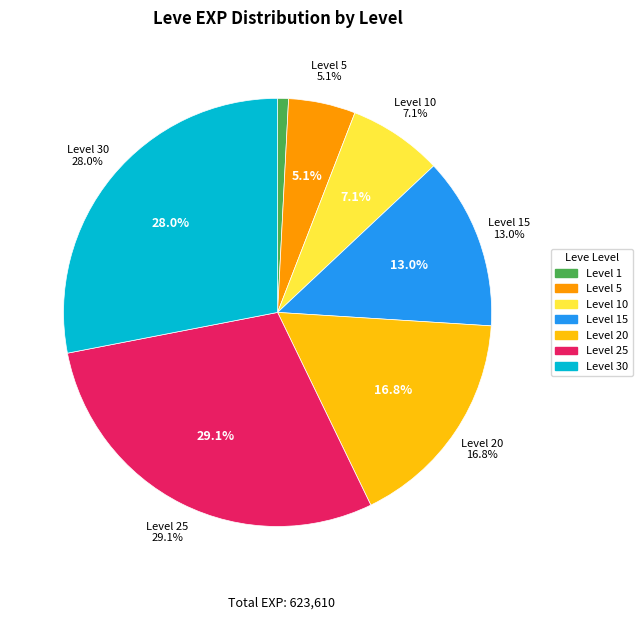

Which category has the smallest portion of the pie?

1